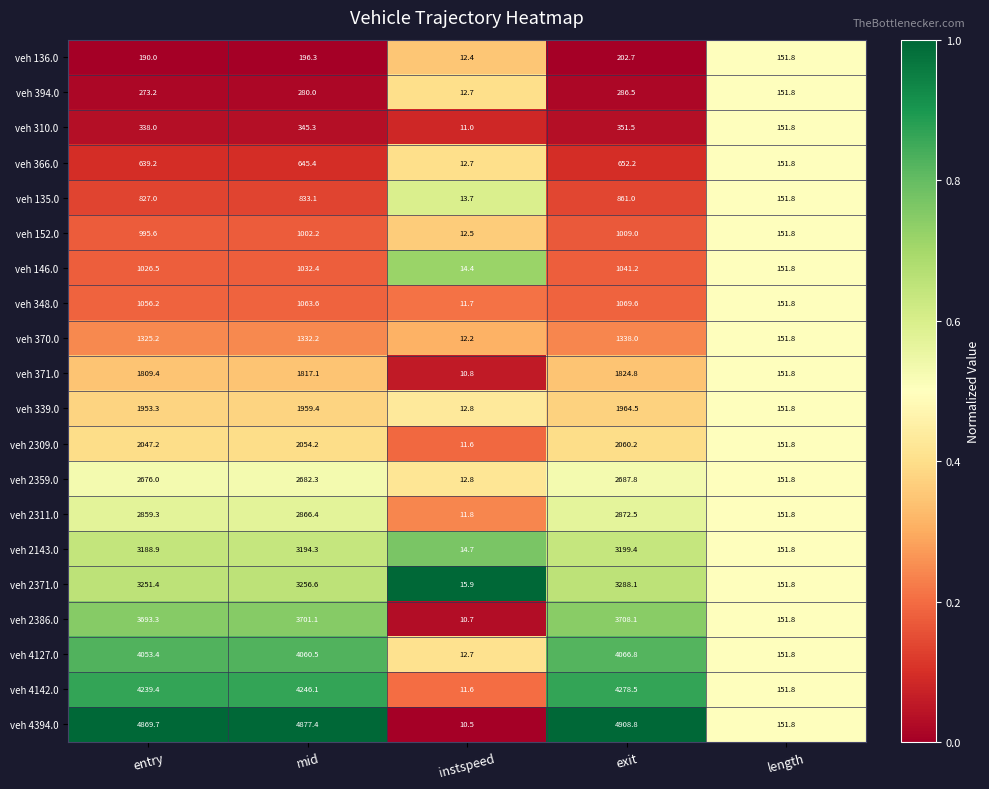

What is the sum of all veh 348.0 values?

3352.9